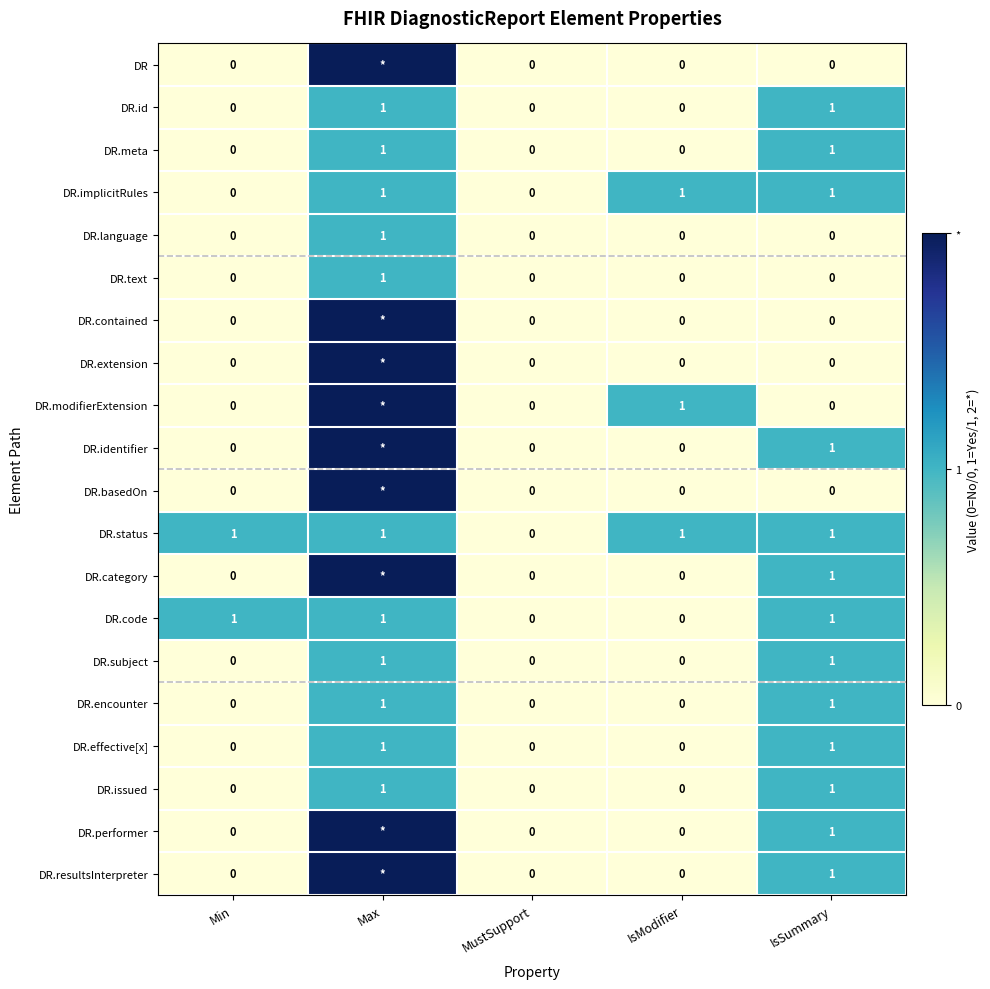

What is the total value across all series at IsSummary?

13